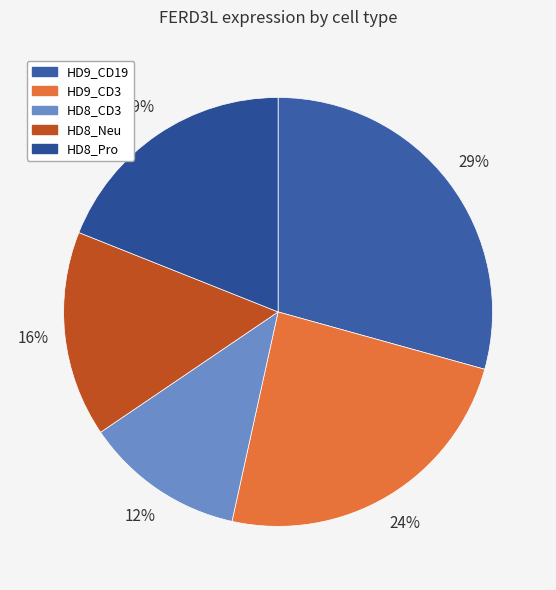

What percentage is NOT represented by HD8_CD3?

87.9%